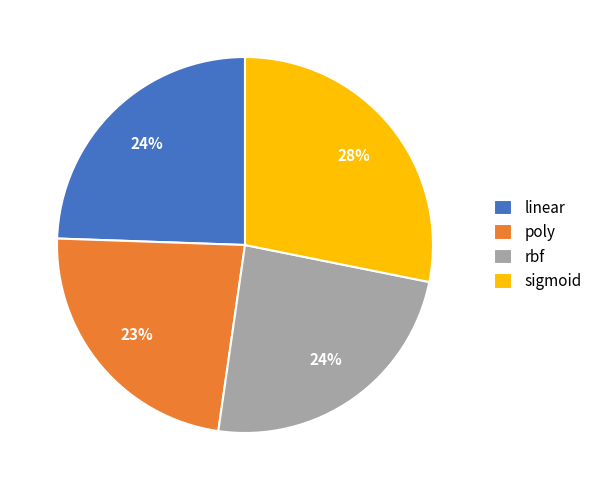

Combined, do poly and sigmoid account for over 50%?

Yes